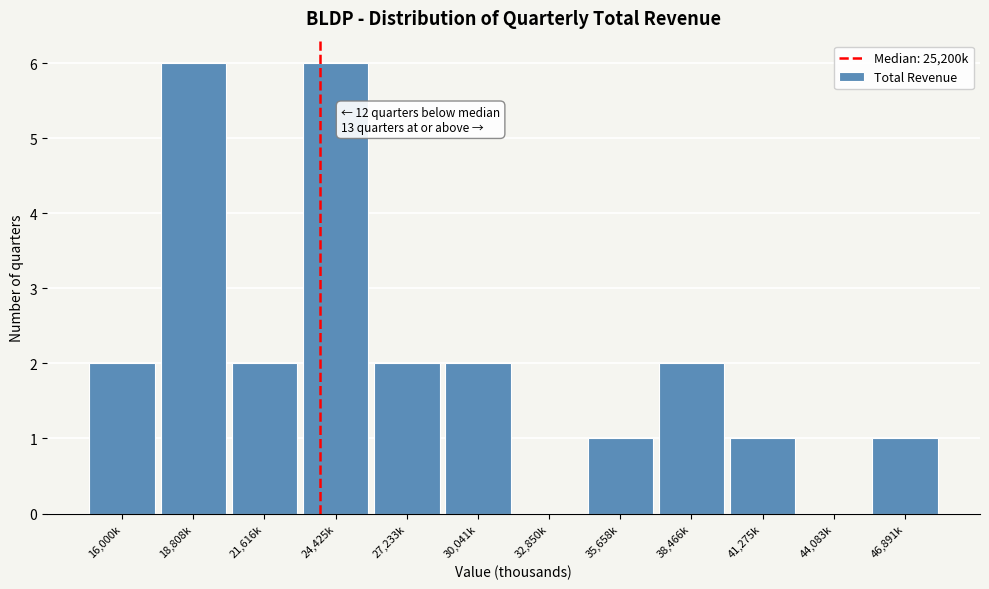

Reading left to right, list all the values displayed in this chart.

16,000k=2	18,808k=6	21,616k=2	24,425k=6	27,233k=2	30,041k=2	32,850k=0	35,658k=1	38,466k=2	41,275k=1	44,083k=0	46,891k=1